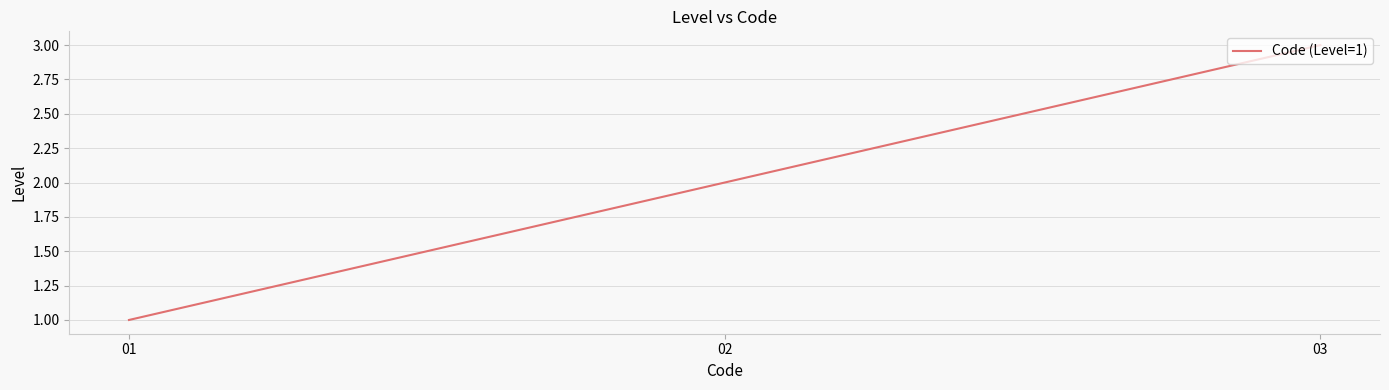

What is the minimum value shown in the chart?

1